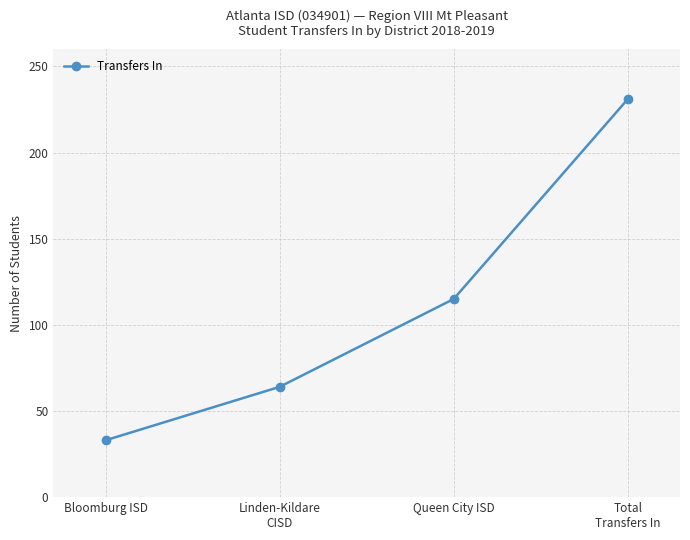

At which label is the value closest to 132?

Queen City ISD